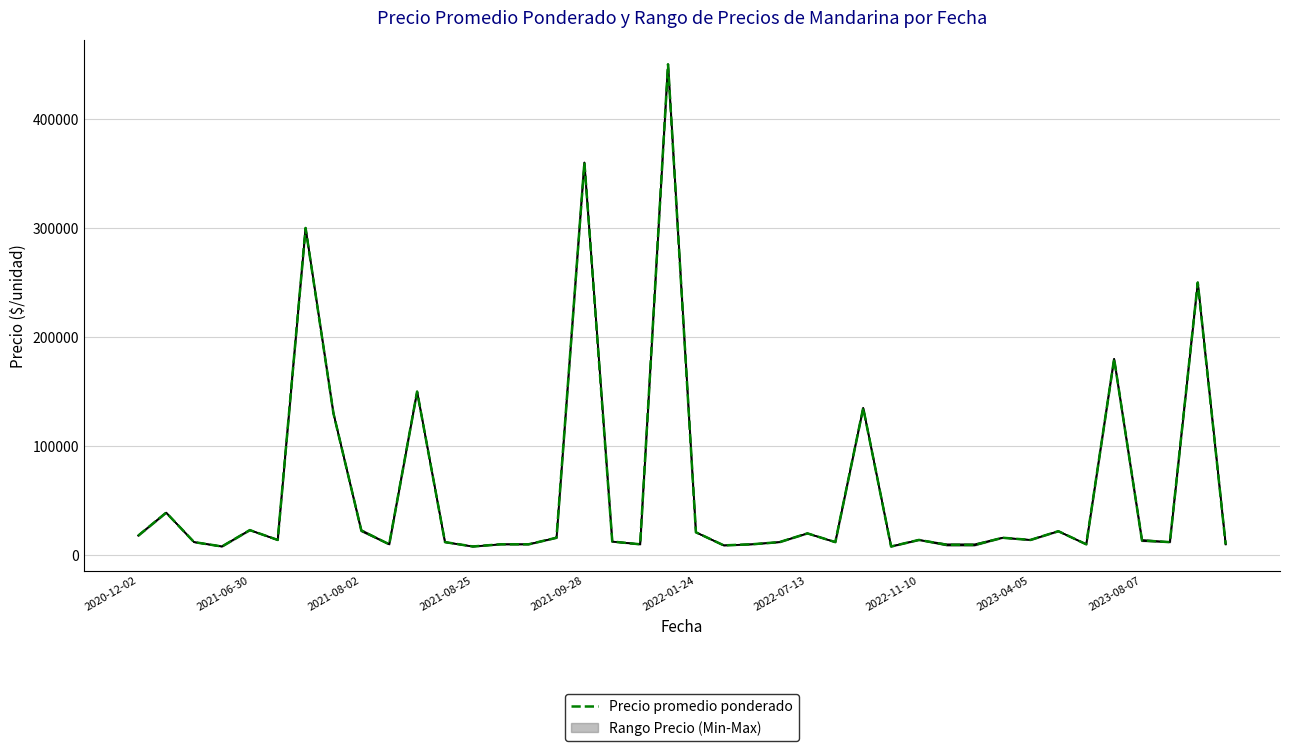

Which has a higher value, 2021-09-28 or 2021-08-25?

2021-09-28